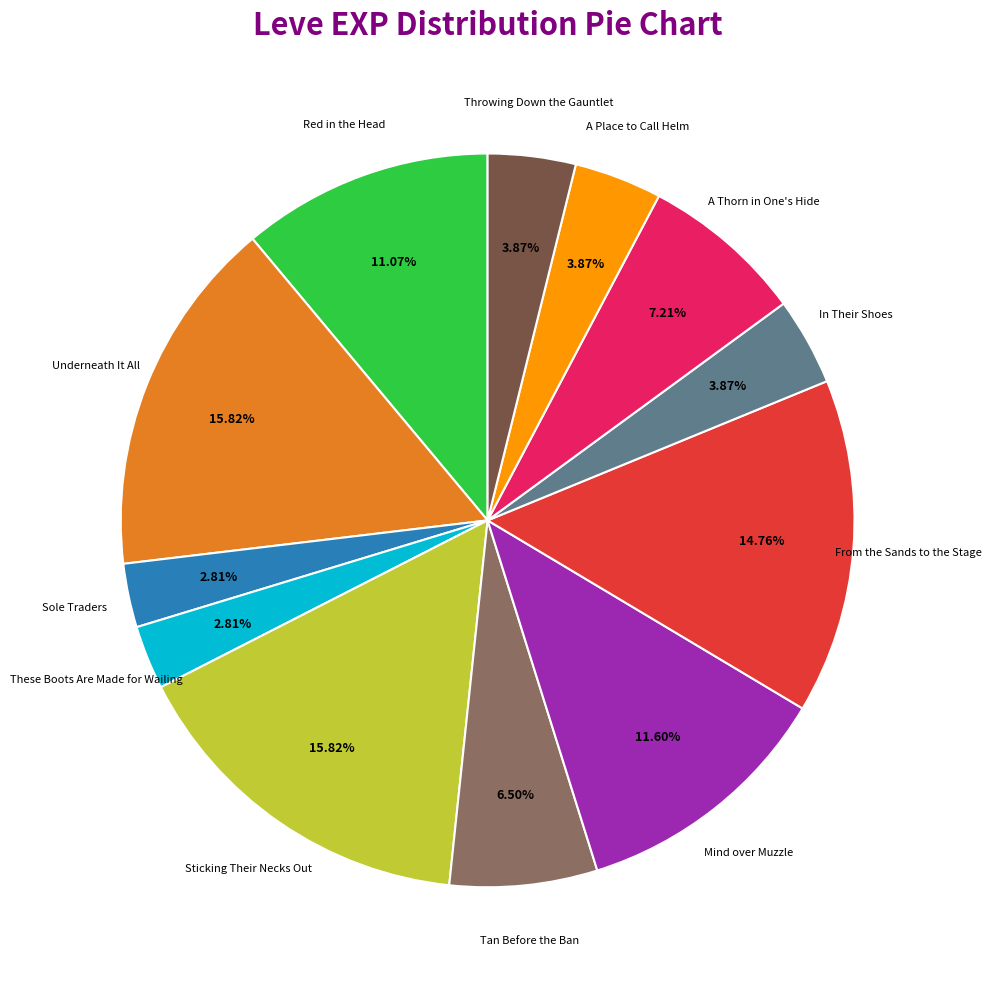

Is there any slice that represents more than half of the pie?

No